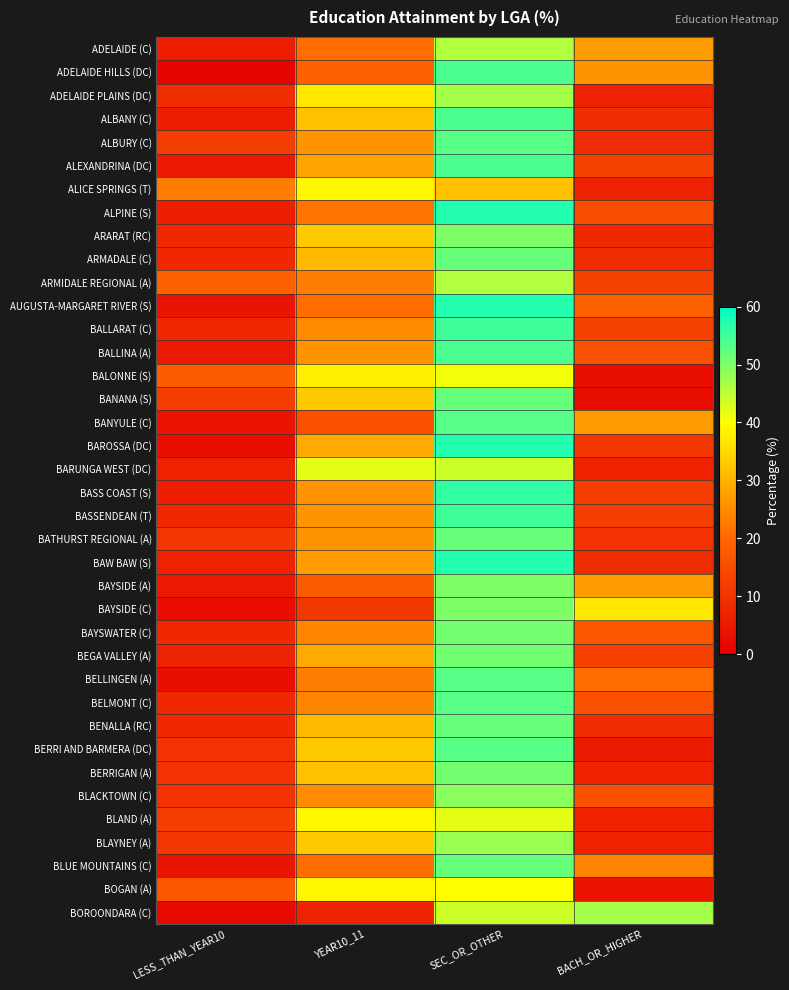

List the series in order of their peak value, lowest first.

ALICE SPRINGS (T), BOGAN (A), BALONNE (S), BLAND (A), BARUNGA WEST (DC), ADELAIDE (C), ARMIDALE REGIONAL (A), ADELAIDE PLAINS (DC), BOROONDARA (C), BLAYNEY (A), BLACKTOWN (C), ARARAT (RC), BAYSIDE (A), BAYSIDE (C), BAYSWATER (C), BEGA VALLEY (A), BERRIGAN (A), ARMADALE (C), BANANA (S), BATHURST REGIONAL (A), BENALLA (RC), BLUE MOUNTAINS (C), ALBURY (C), BANYULE (C), BELLINGEN (A), BELMONT (C), BERRI AND BARMERA (DC), ADELAIDE HILLS (DC), ALBANY (C), ALEXANDRINA (DC), BALLINA (A), BALLARAT (C), BASSENDEAN (T), BASS COAST (S), ALPINE (S), AUGUSTA-MARGARET RIVER (S), BAROSSA (DC), BAW BAW (S)